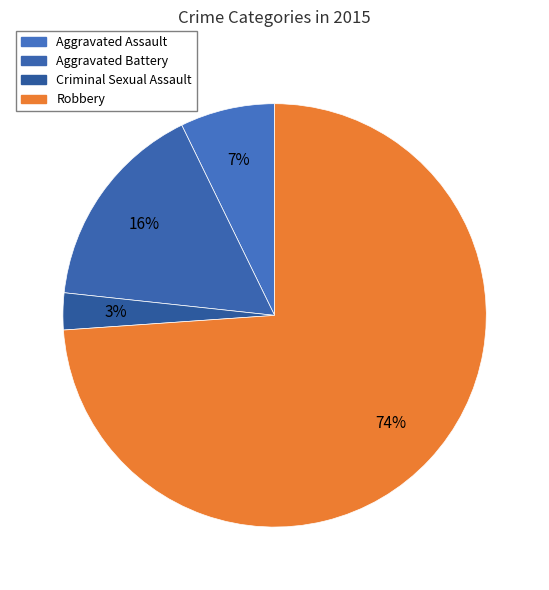

Which slice is the largest?

Robbery